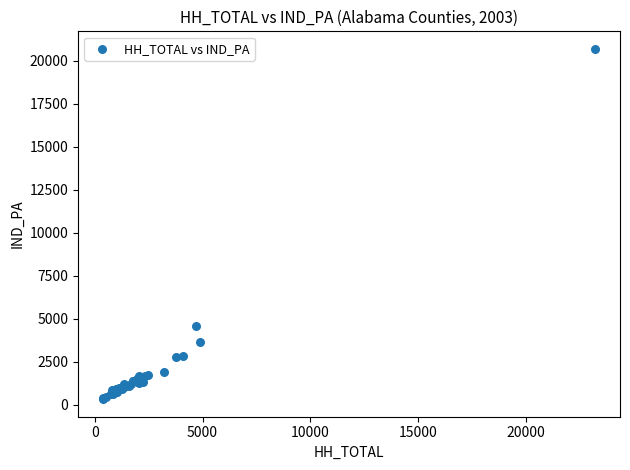

What Y value in the scatter plot is closest to 10498?

4577